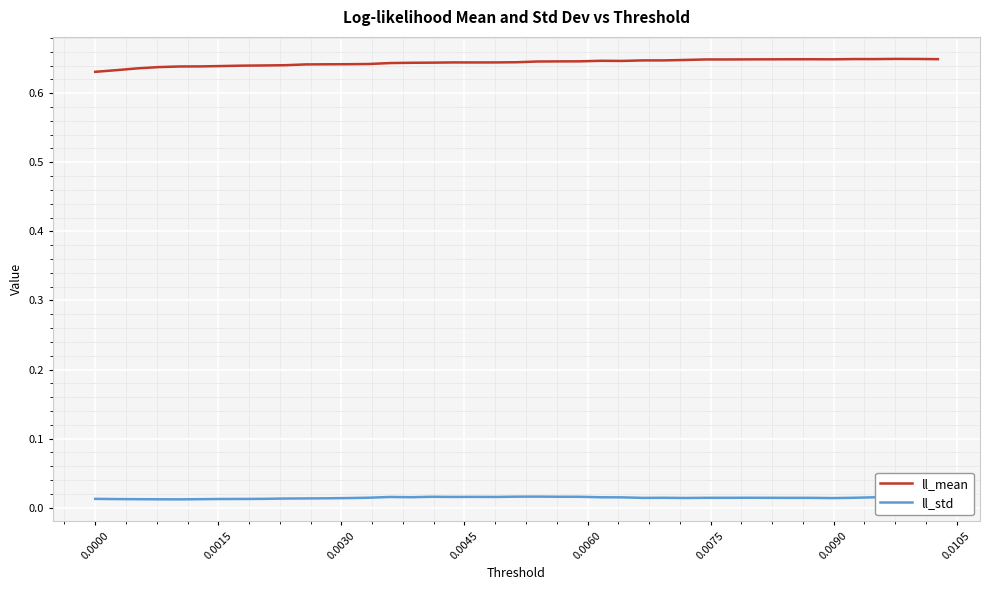

True or false: ll_std and ll_mean cross at least once.

False